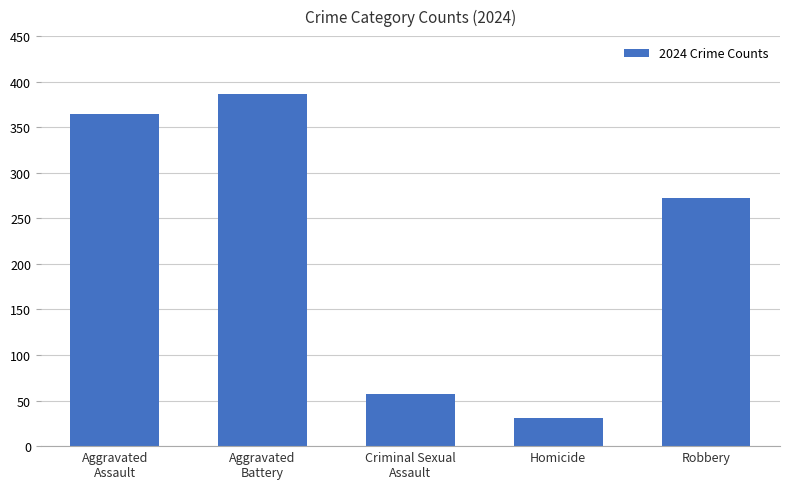

Rank the categories by value from lowest to highest.

Homicide, Criminal Sexual
Assault, Robbery, Aggravated
Assault, Aggravated
Battery